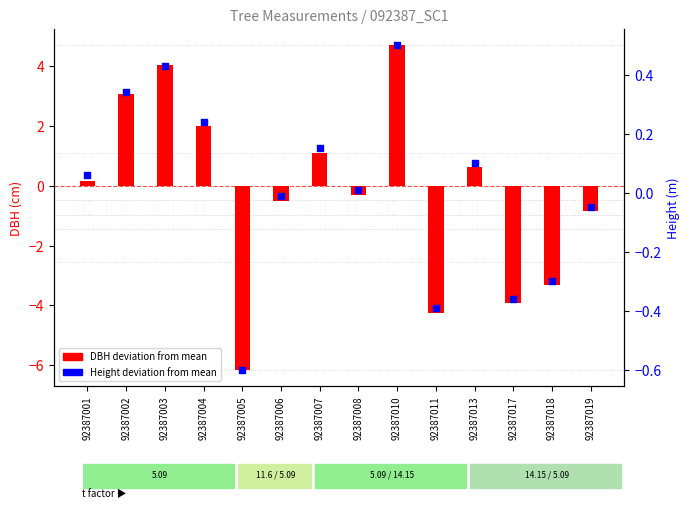

Which series contains the lowest Y value?

DBH deviation